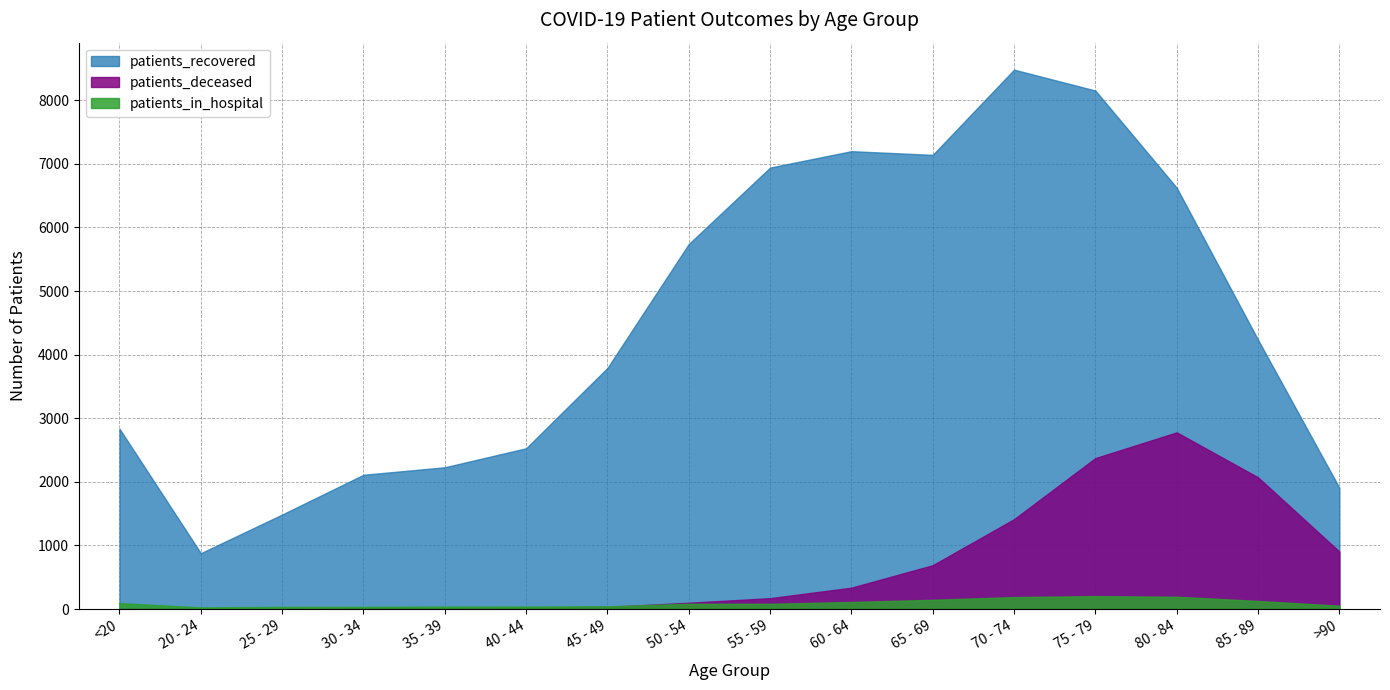

True or false: patients_recovered has more than 1 points higher than both neighbors.

True